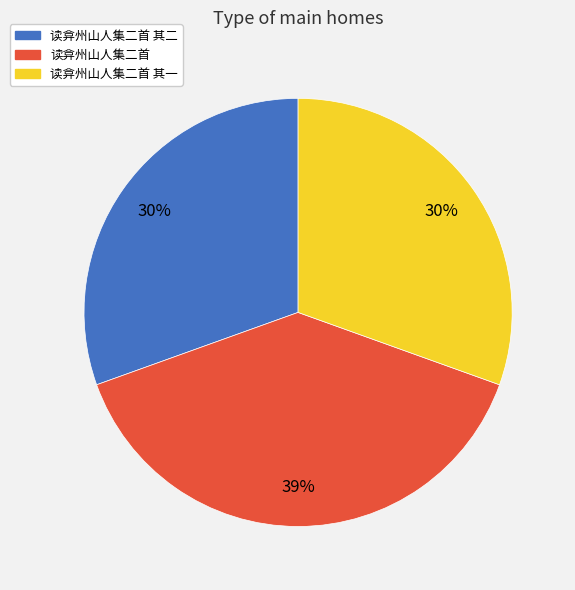

How many slices are in this pie chart?

3